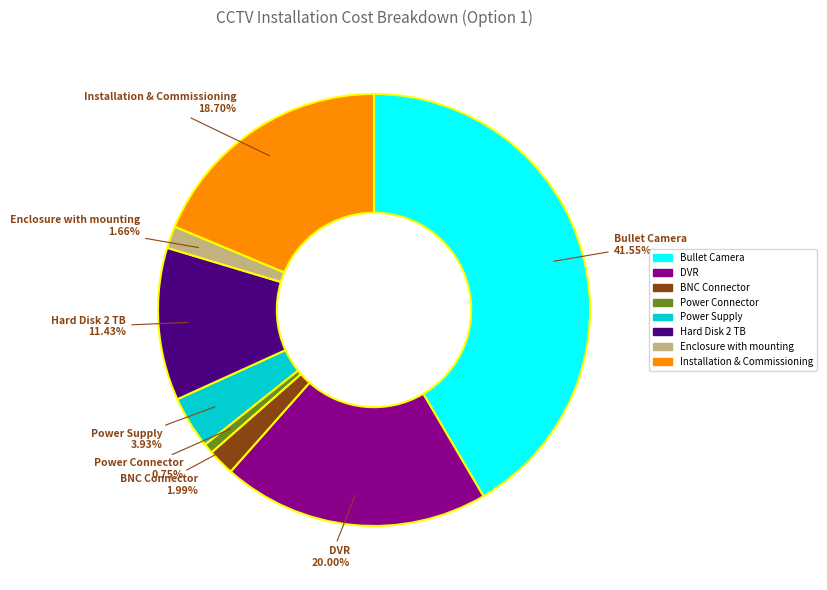

Is the sum of Bullet Camera and Power Connector greater than half?

No